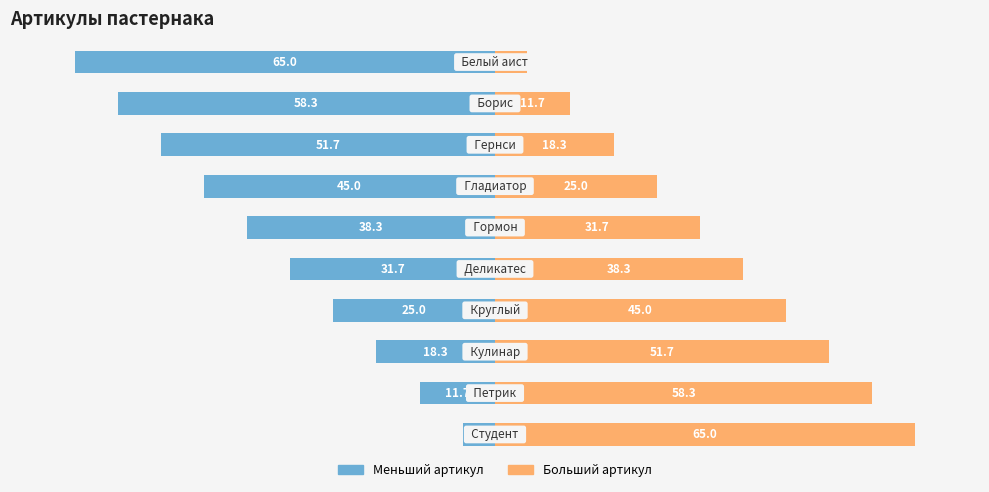

Is it true that Меньший артикул equals -58.3 at 8?

True